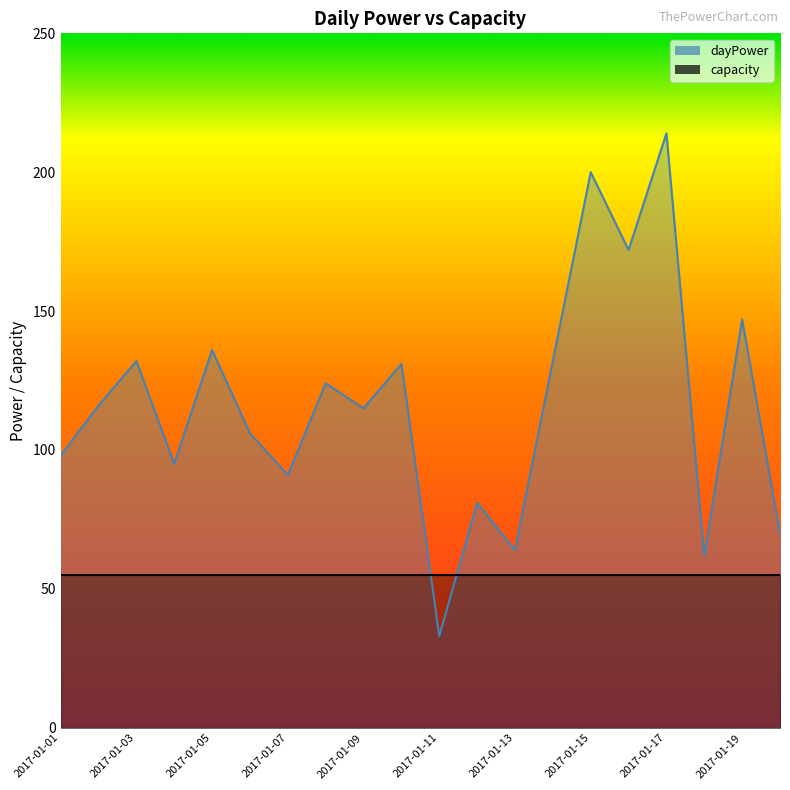

Reading left to right, what are all the values shown in this chart?

2017-01-01=98	2017-01-02=116	2017-01-03=132	2017-01-04=95	2017-01-05=136	2017-01-06=106	2017-01-07=91	2017-01-08=124	2017-01-09=115	2017-01-10=131	2017-01-11=33	2017-01-12=81	2017-01-13=64	2017-01-14=132	2017-01-15=200	2017-01-16=172	2017-01-17=214	2017-01-18=62	2017-01-19=147	2017-01-20=70